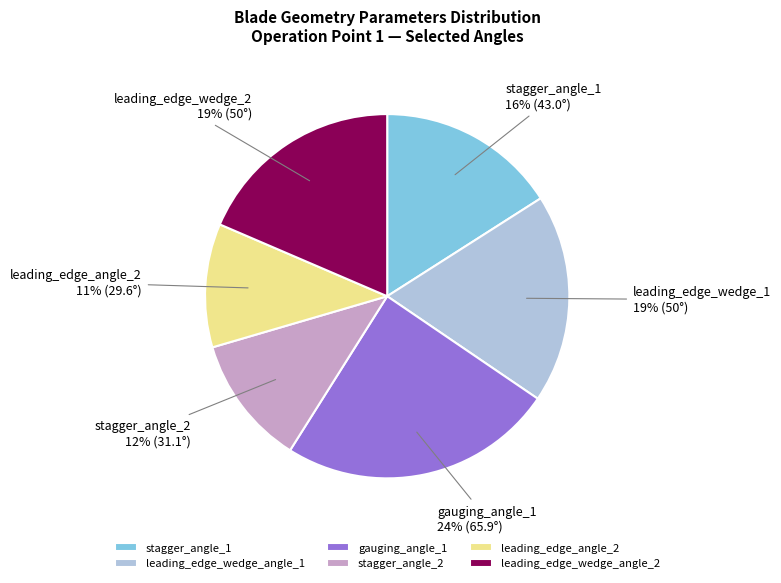

To the nearest percent, what percentage of the pie is stagger_angle_2?

12%